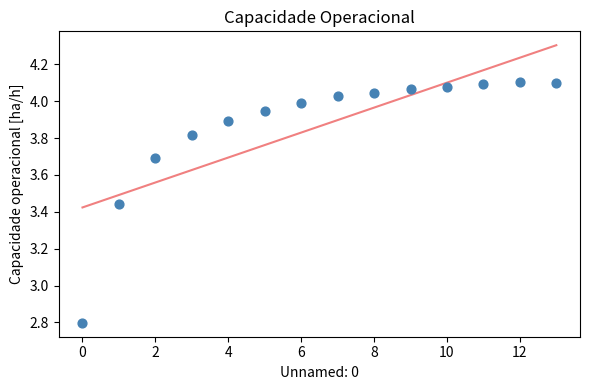

What is the range of Y values (max minus min)?

1.3